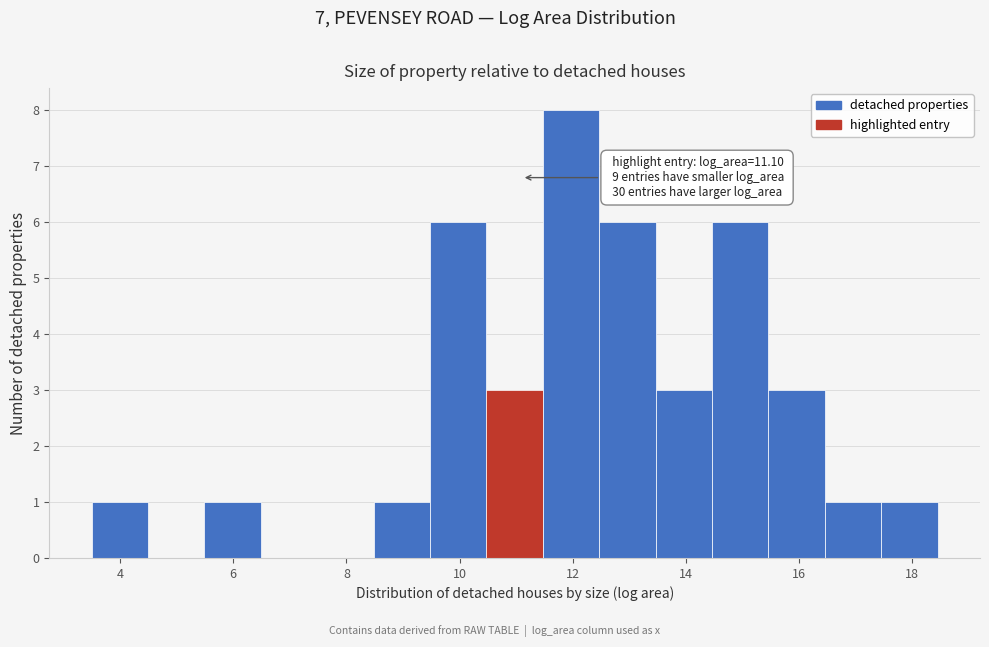

Over which range of the x-axis is the bar tallest?

11.4 to 12.4